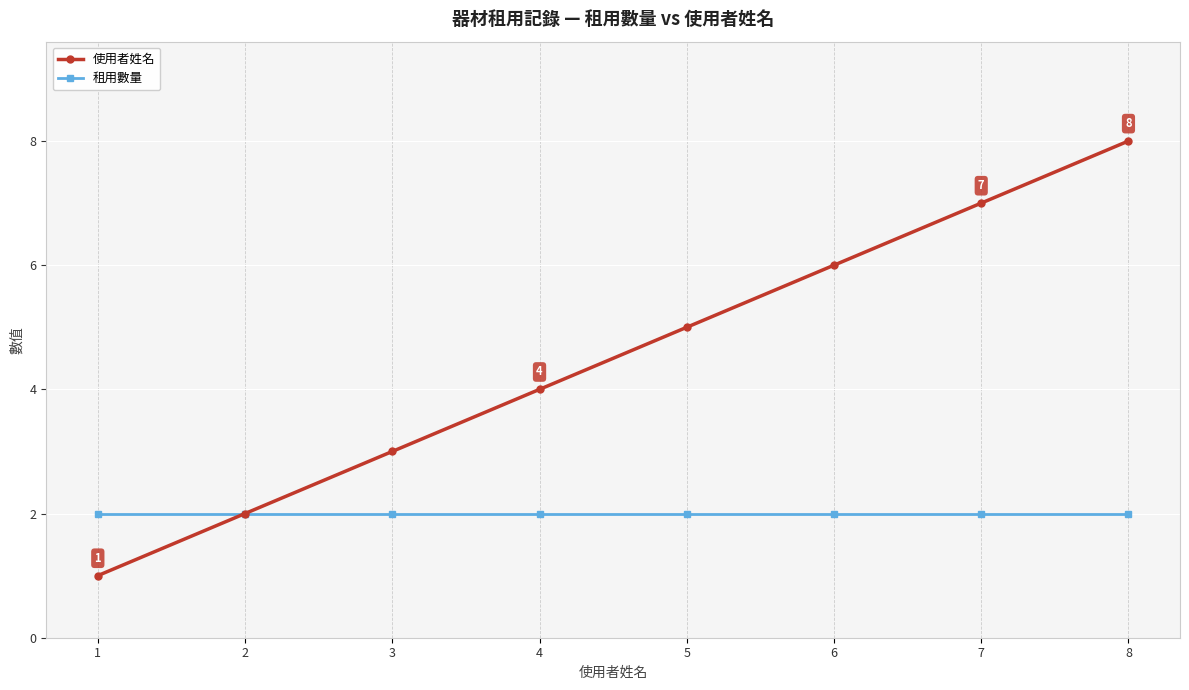

Count the number of data series in this chart.

2